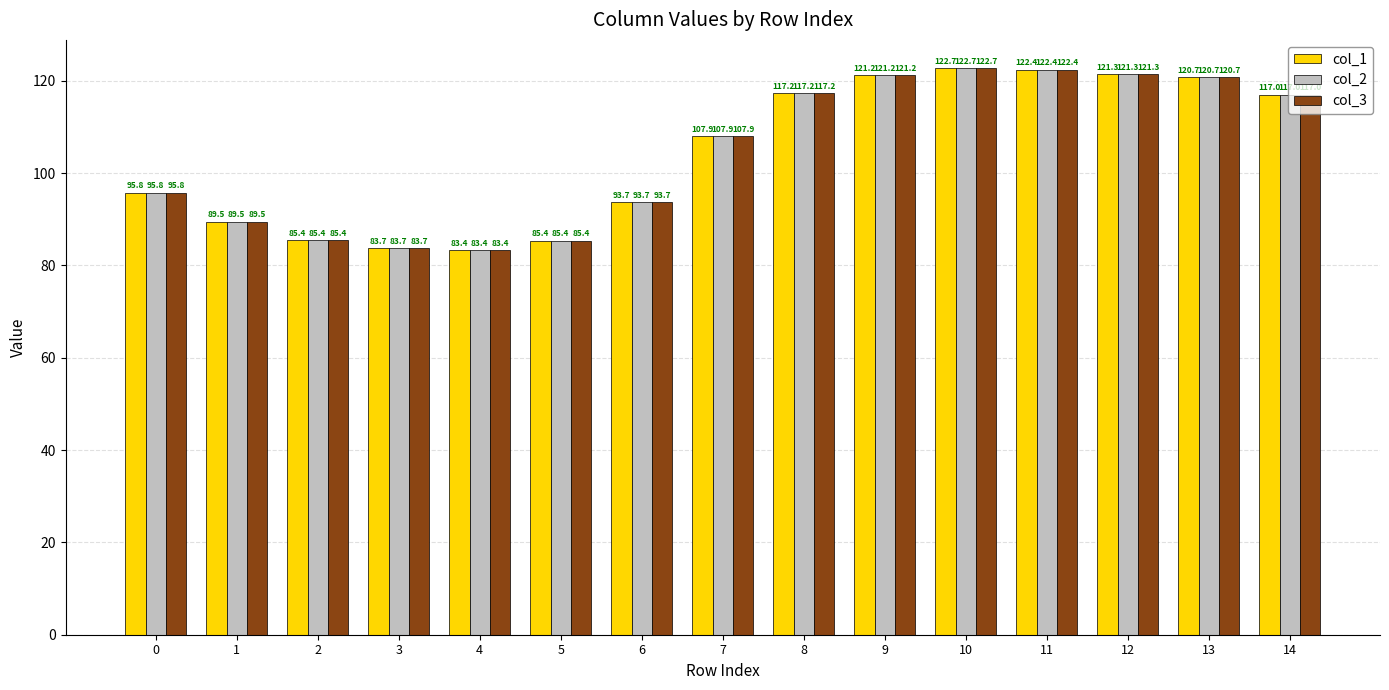

At which category is the sum across all series the highest?

10